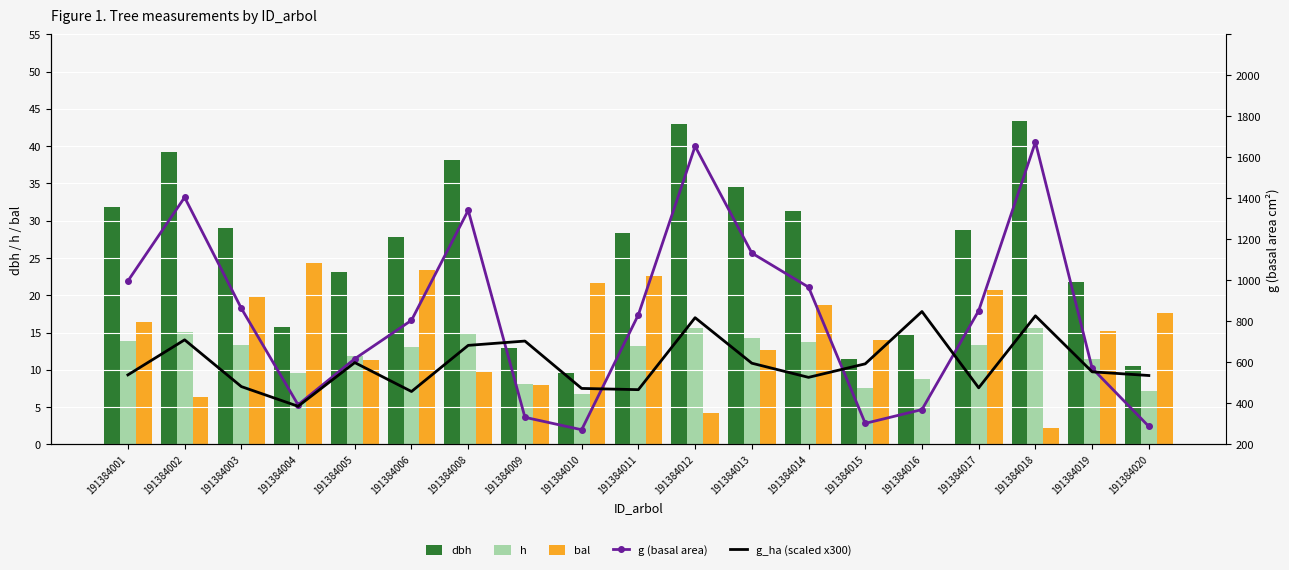

What is the highest value of the g_ha (scaled x300) series?

648.0